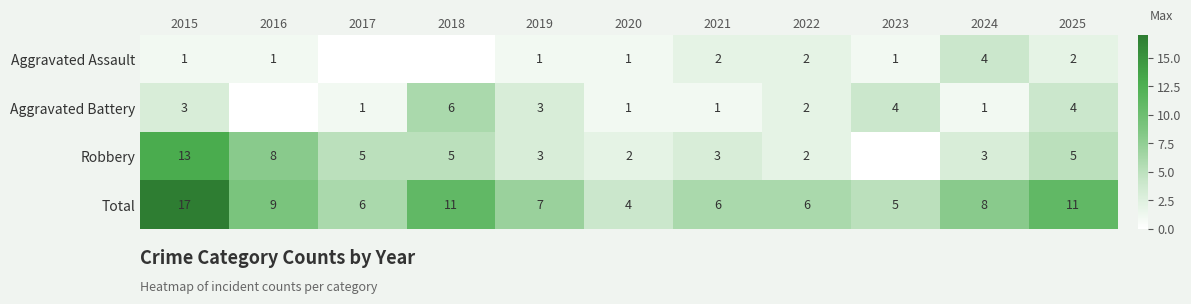

What is the spread (max minus min) of values at 2021?

5